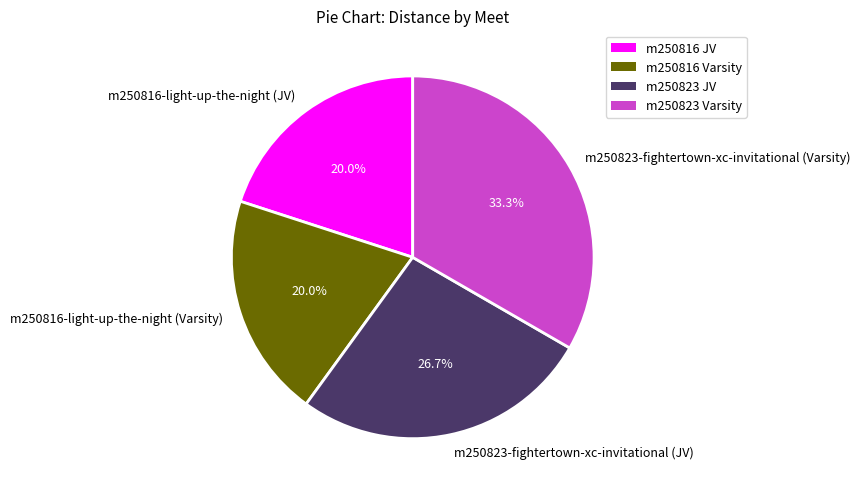

How many segments does this pie chart have?

4